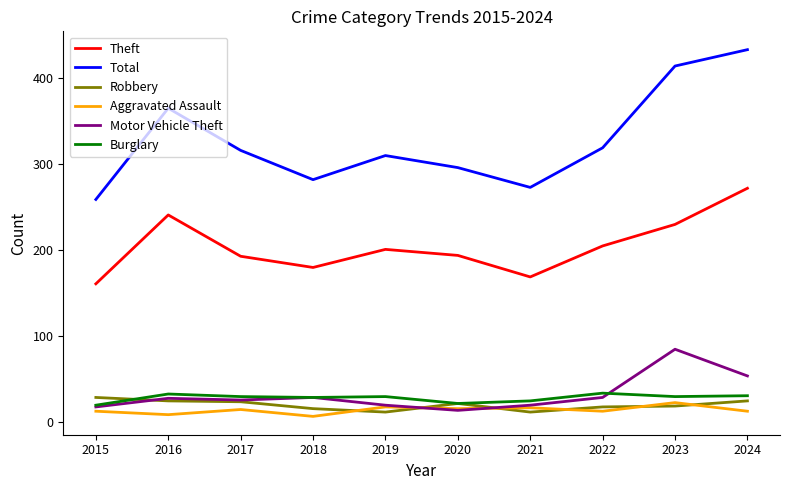

At which category does the chart reach its peak across all series?

2024